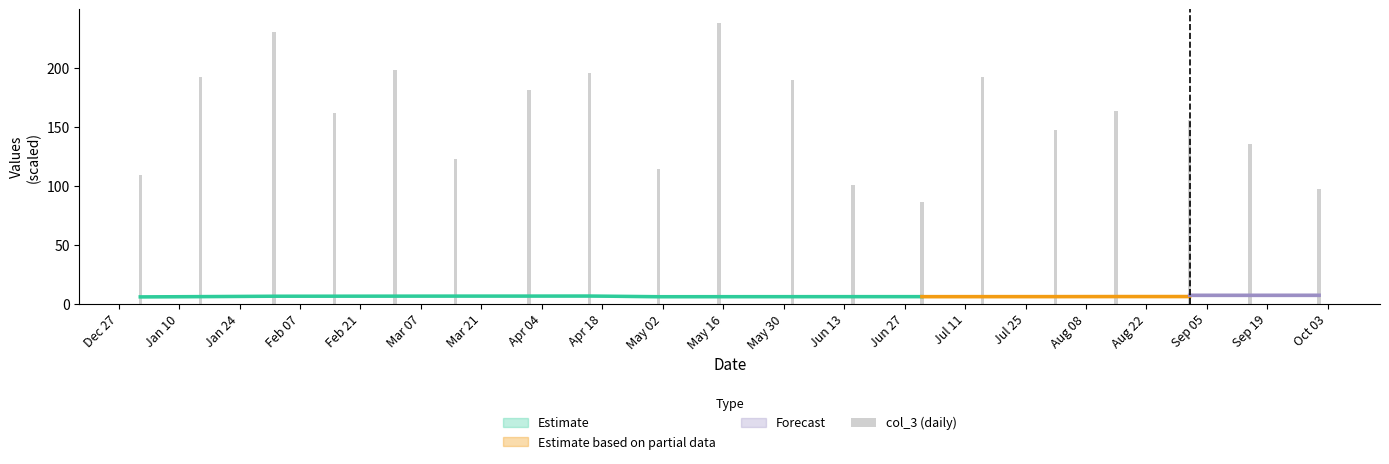

Is it true that the value at Apr 04 is 258.7?

False